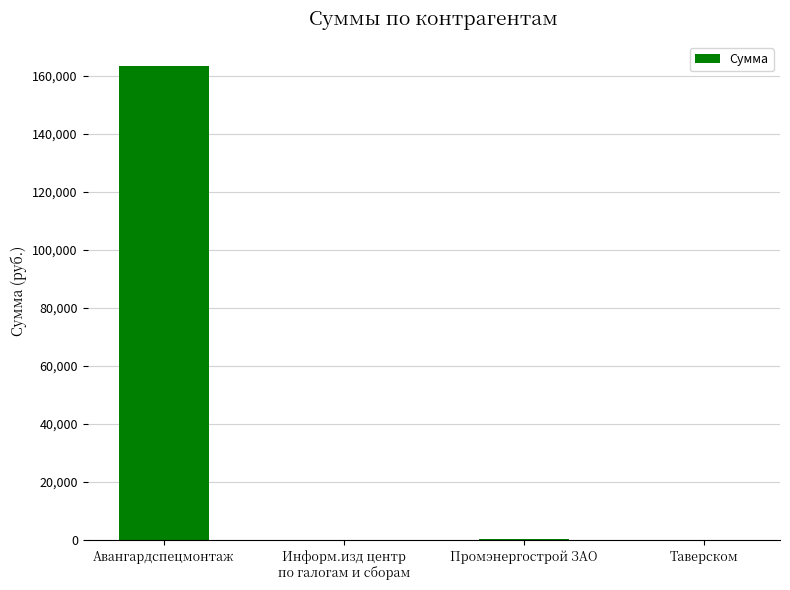

What is the sum of all values?

163873.0